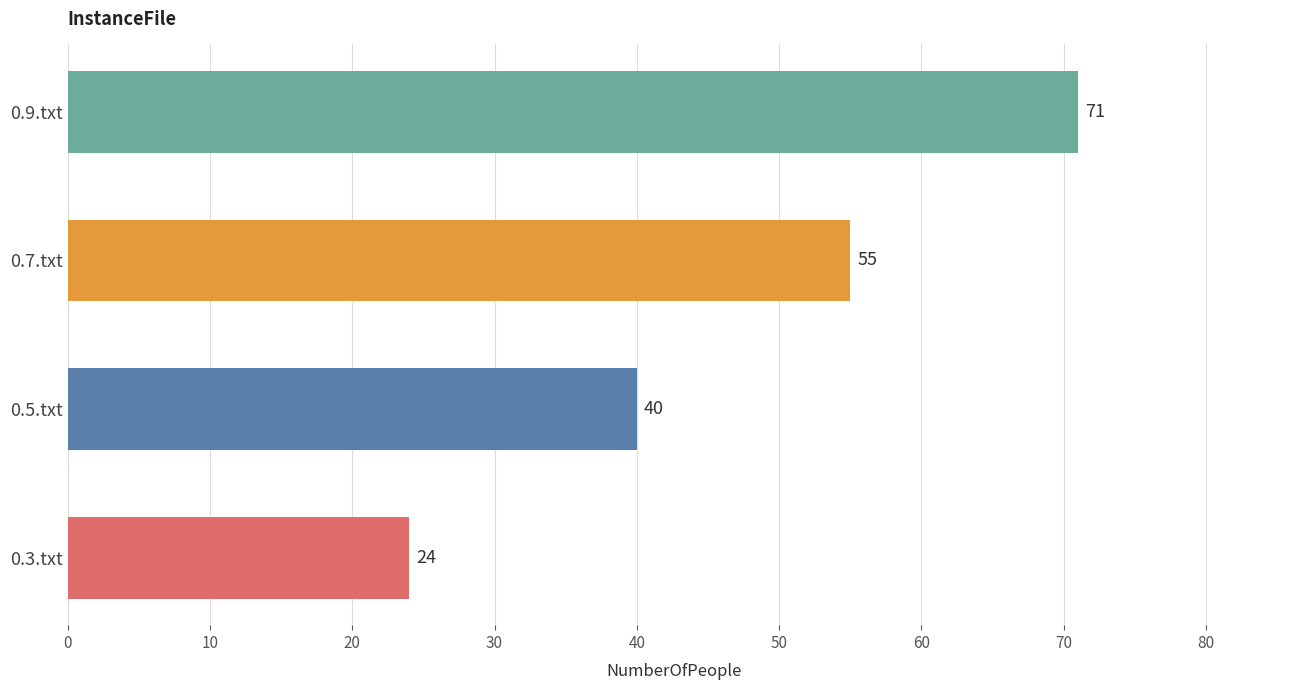

What is the smallest value displayed?

24